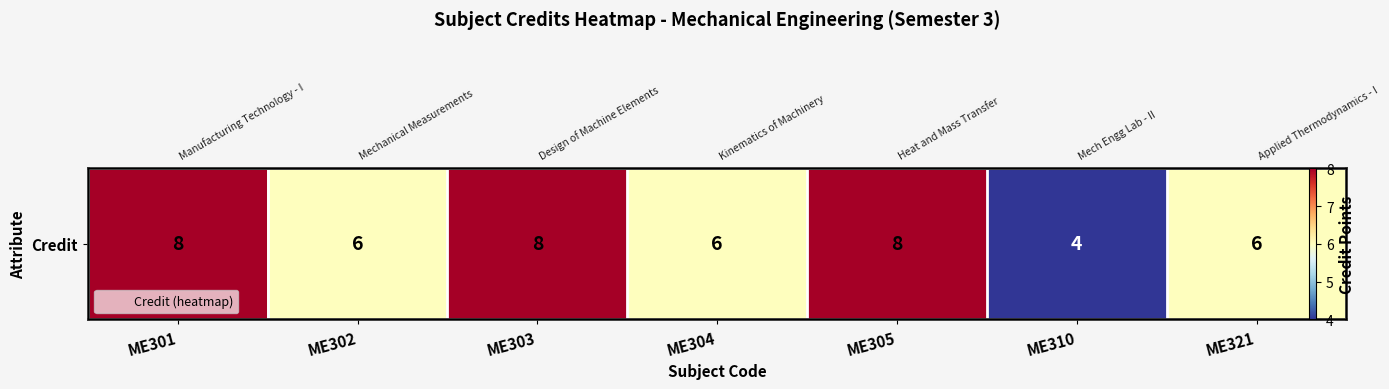

Which category has the highest value across all series?

ME301